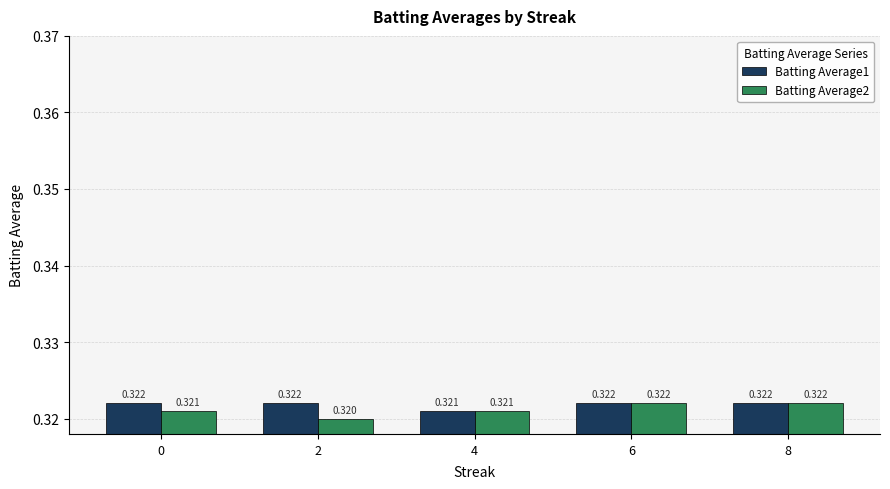

The value of Batting Average2 at 8 is 0.1. True or false?

False